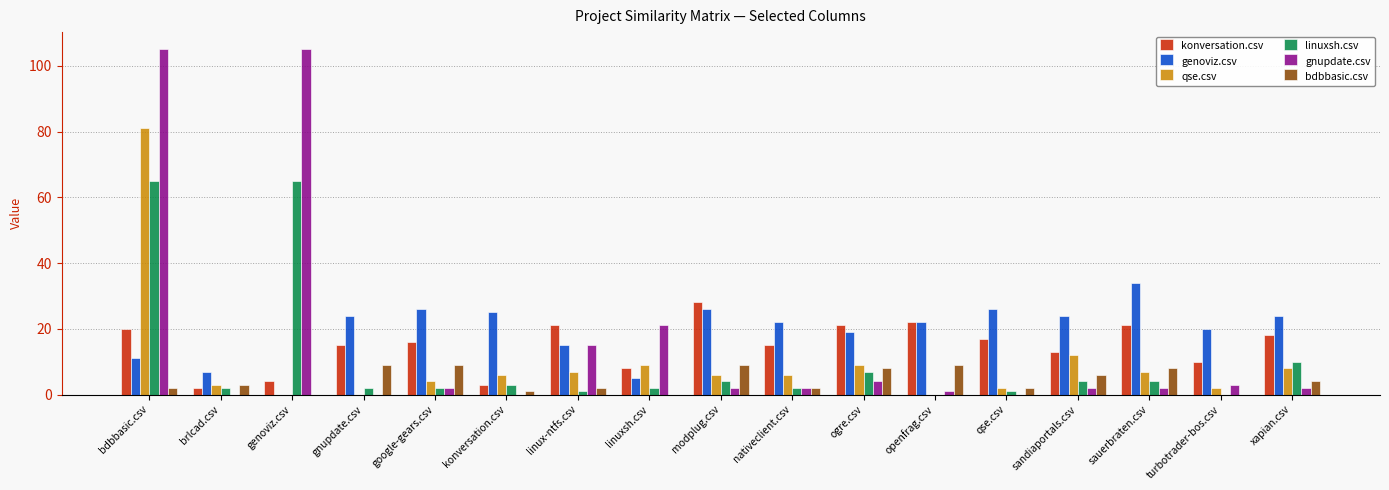

Read the bdbbasic.csv value at xapian.csv.

4